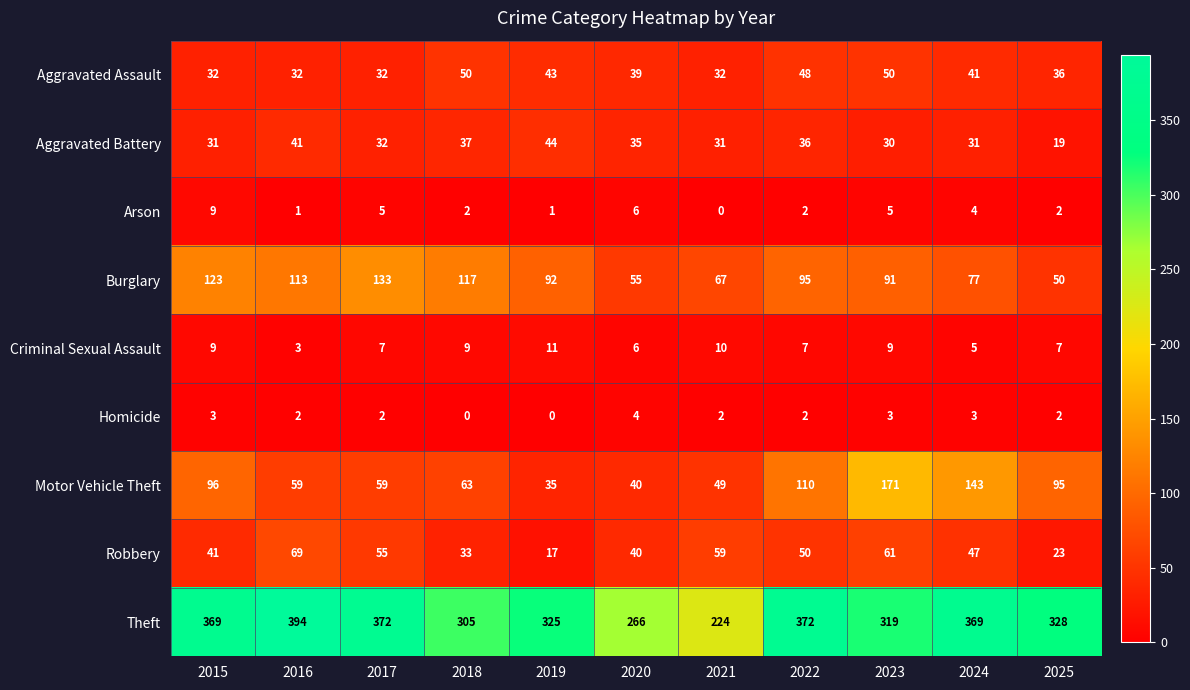

The Aggravated Battery series shows 19 at 2025. True or false?

True